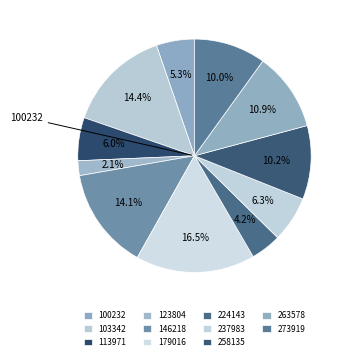

Count the number of slices in the pie.

11